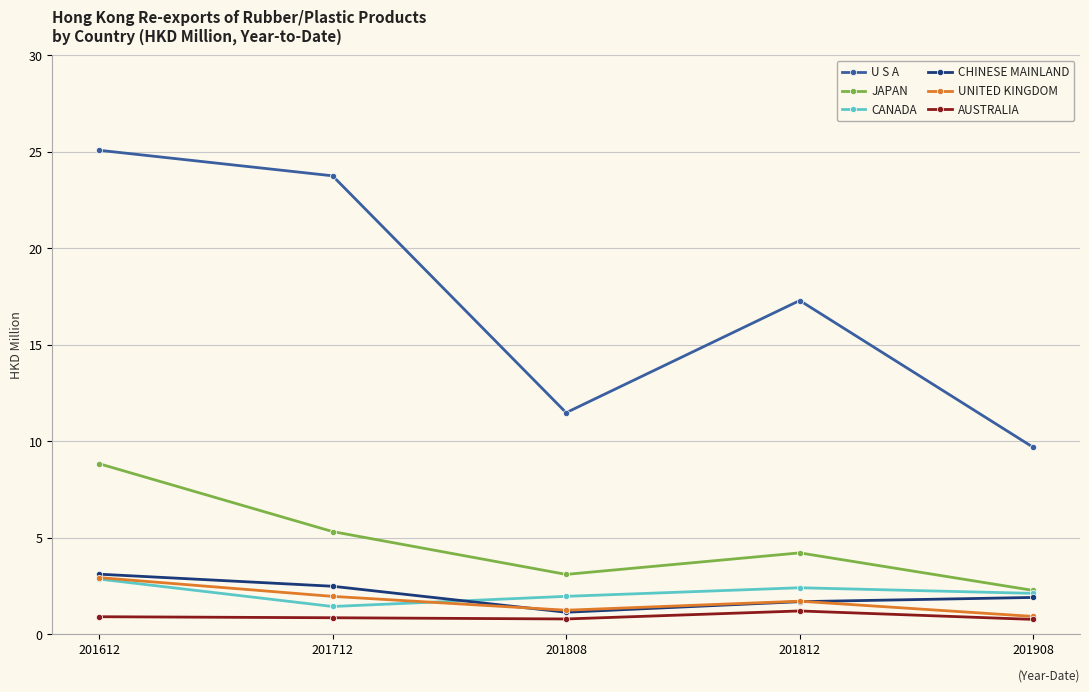

How many categories are shown in the chart?

5